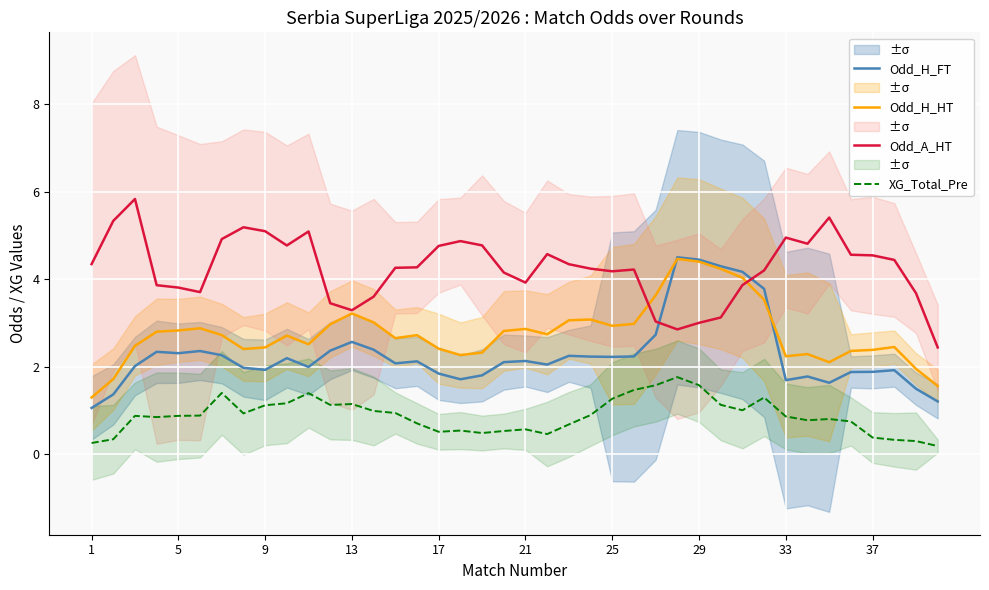

True or false: Odd_H_HT and XG_Total_Pre intersect in this chart.

False